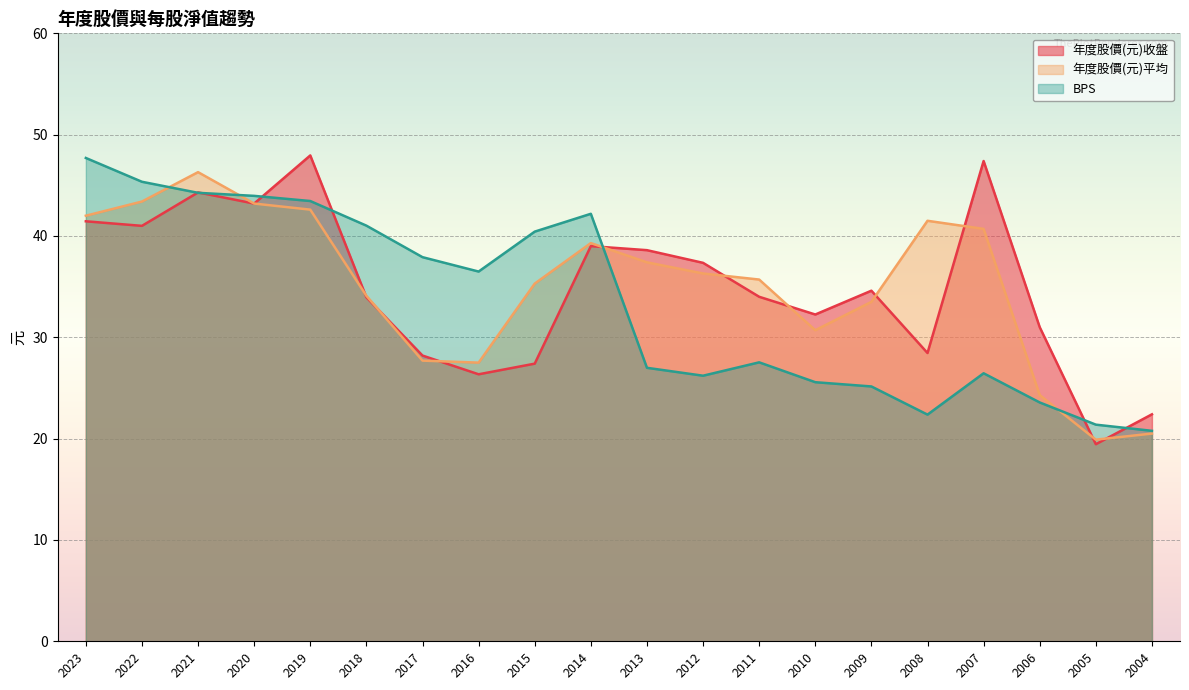

The value of 年度股價(元)平均 at 2013 is 25.4. True or false?

False